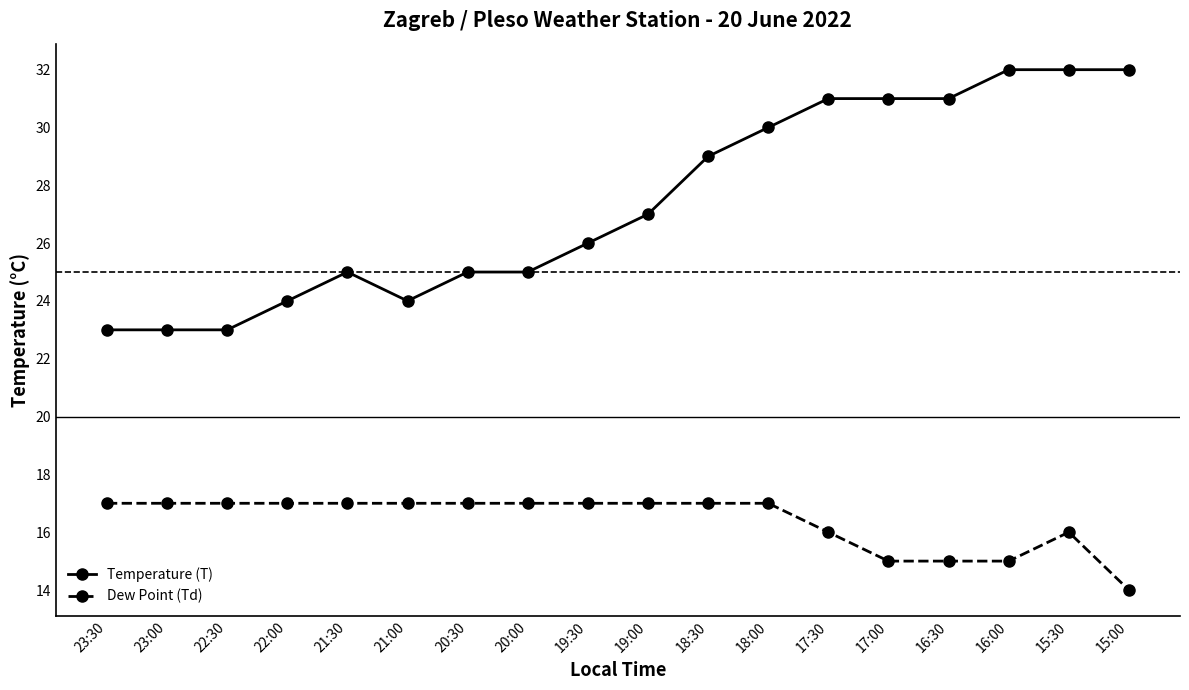

Does the chart display data point markers on the line(s)?

Yes